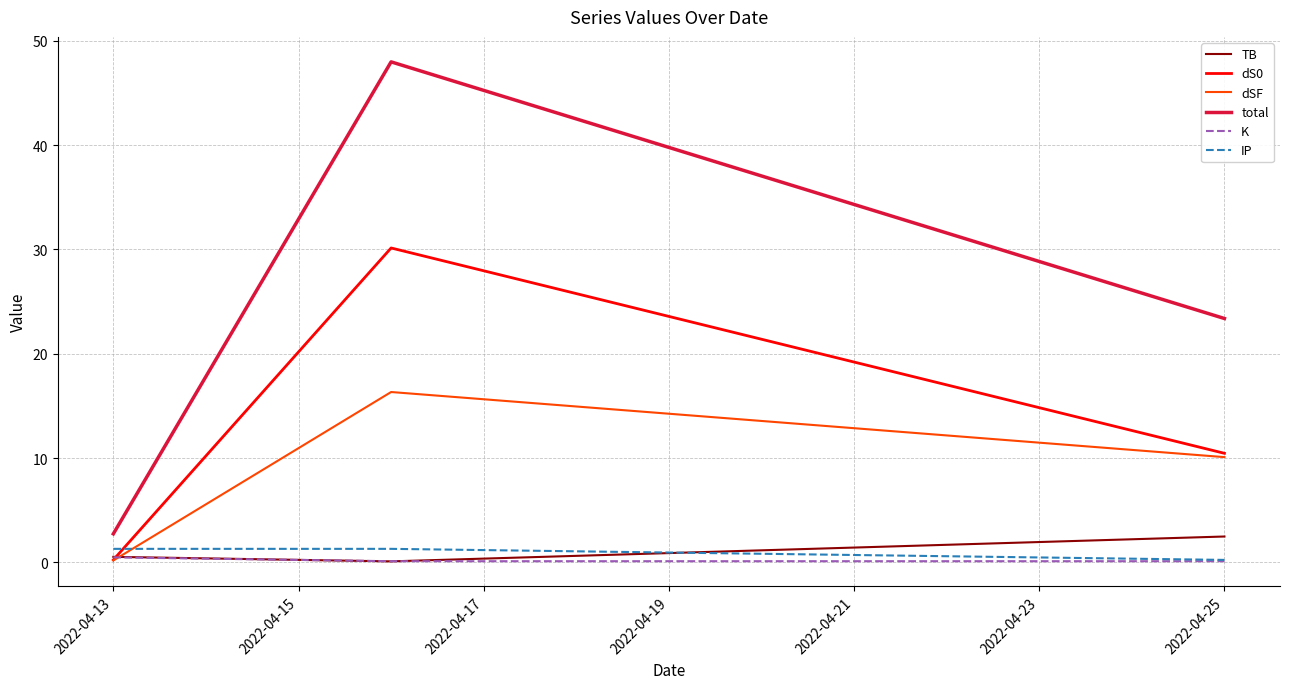

What is the maximum value shown in the chart?

48.0